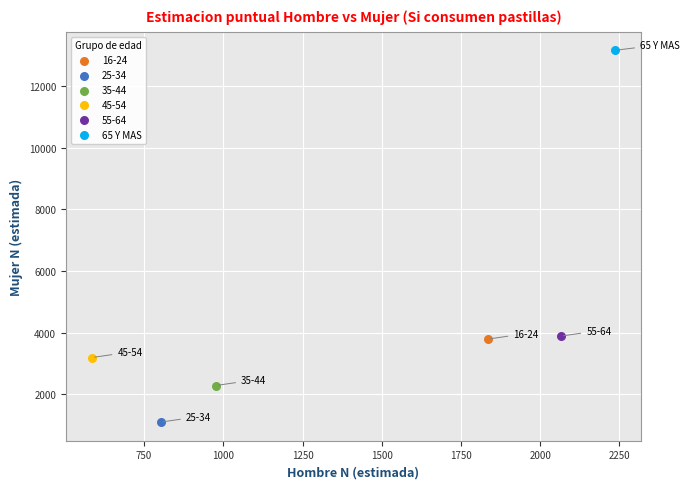

What are all the series names shown in the legend?

16-24, 25-34, 35-44, 45-54, 55-64, 65 Y MAS